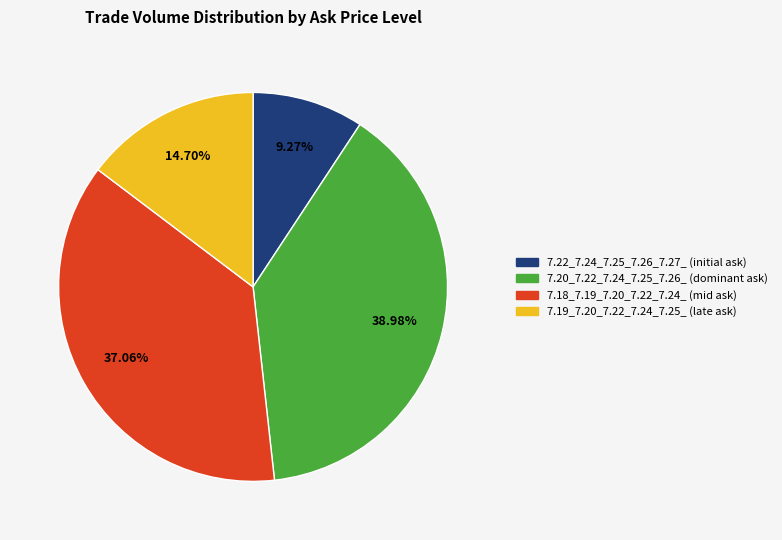

Does 7.19_7.20_7.22_7.24_7.25_ (late ask) account for over 50% of the chart?

No